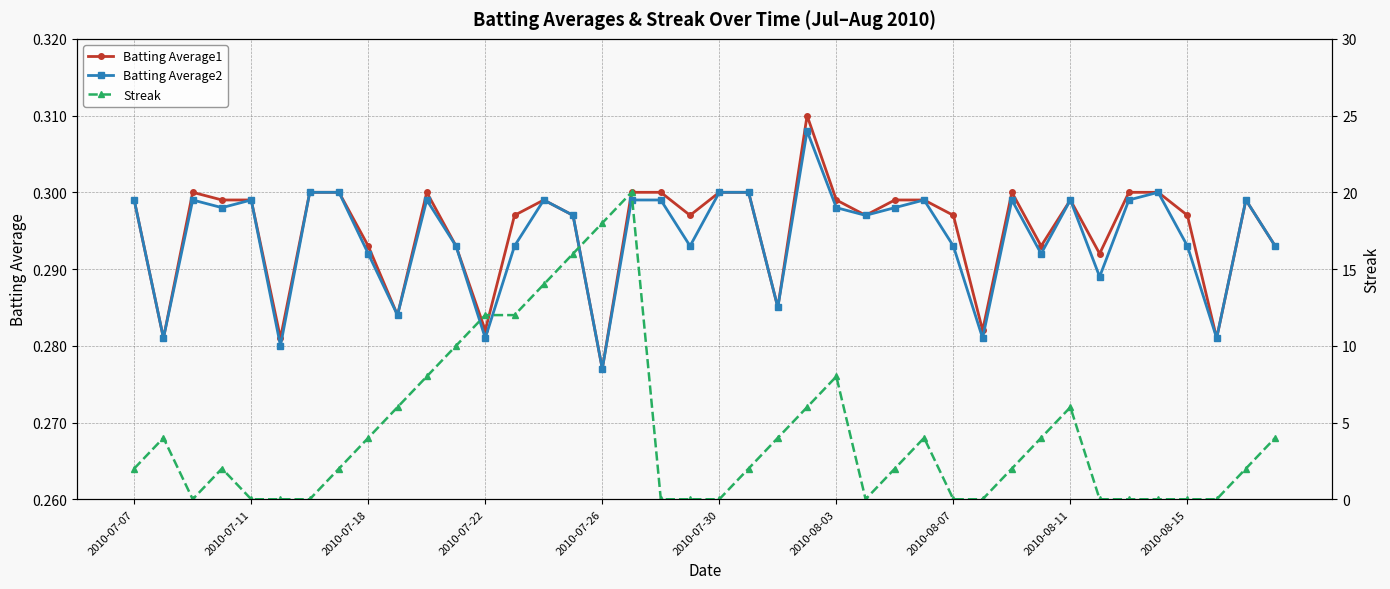

Rank the series by their maximum value, from lowest to highest.

Batting Average2, Batting Average1, Streak